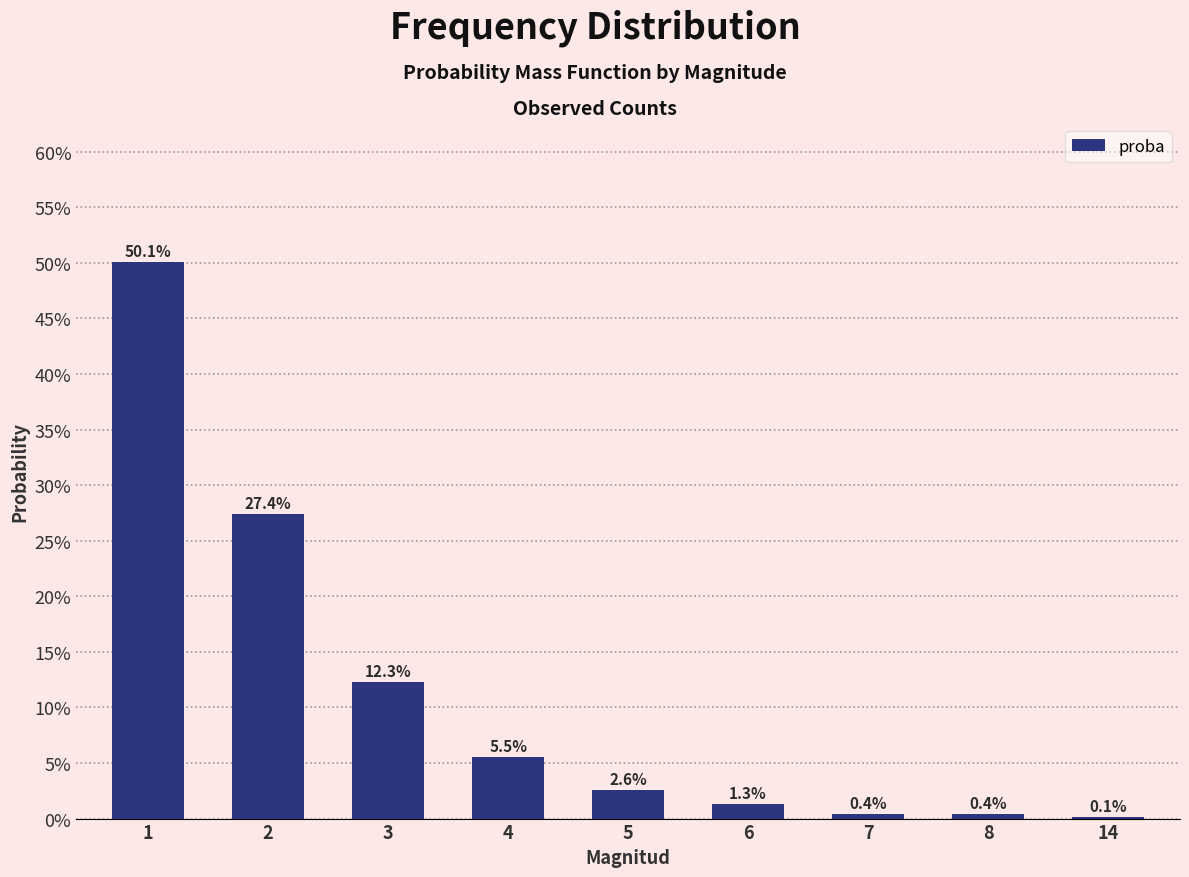

Which label corresponds to the largest value in the chart?

1